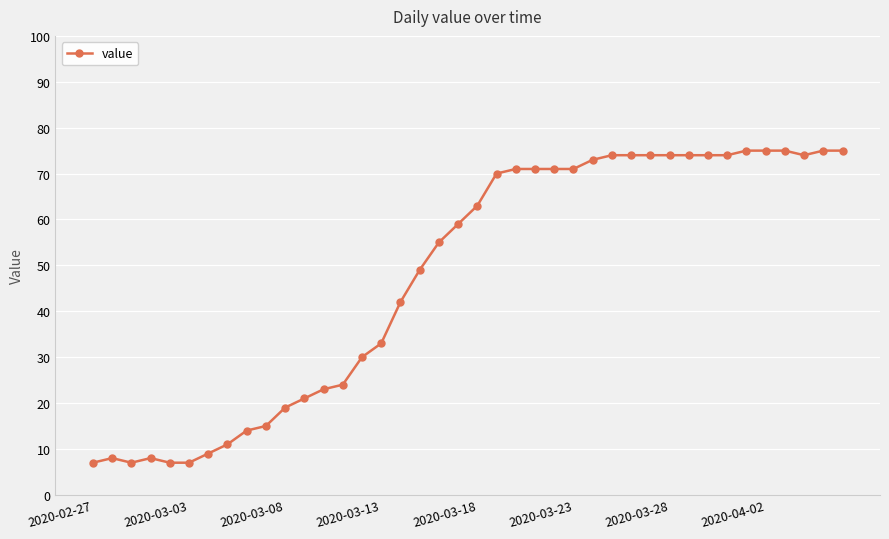

True or false: the data has more than 1 interior local peaks.

True